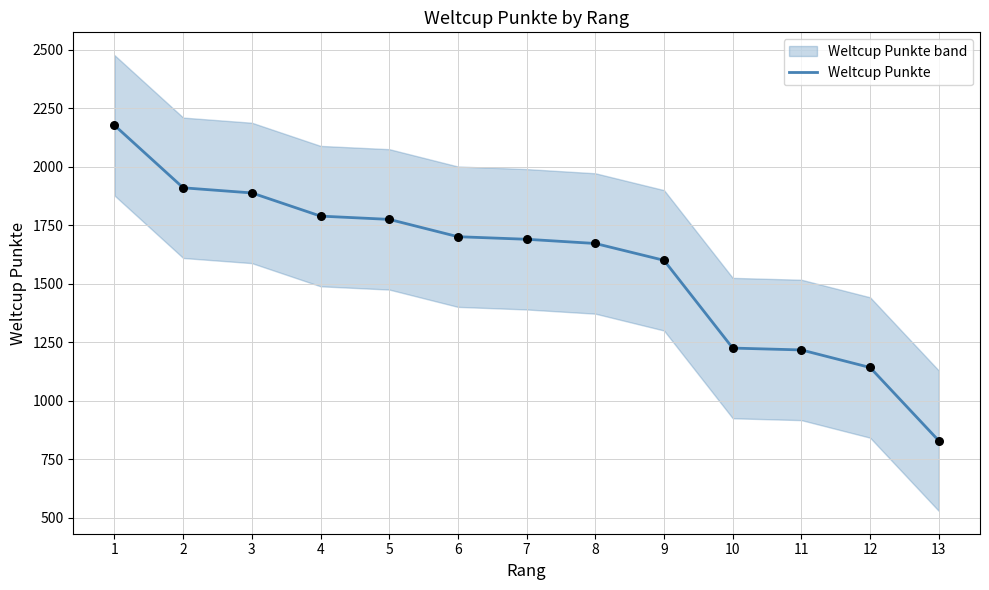

What is the change in value from 6 to 13?

-872